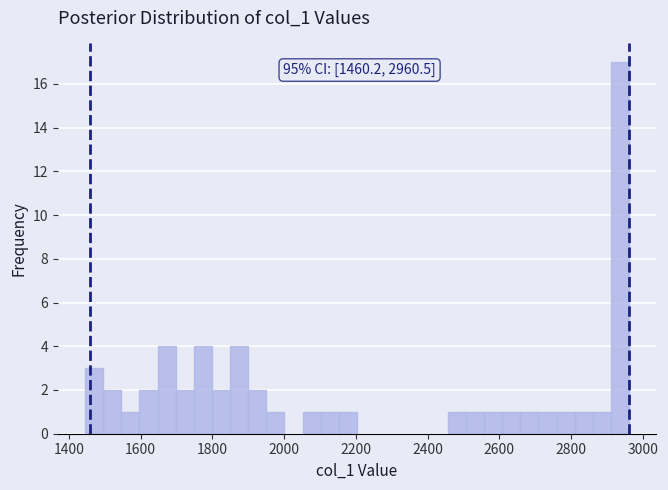

Read against the x-axis, roughly where is the centre of the tallest bar?

2940